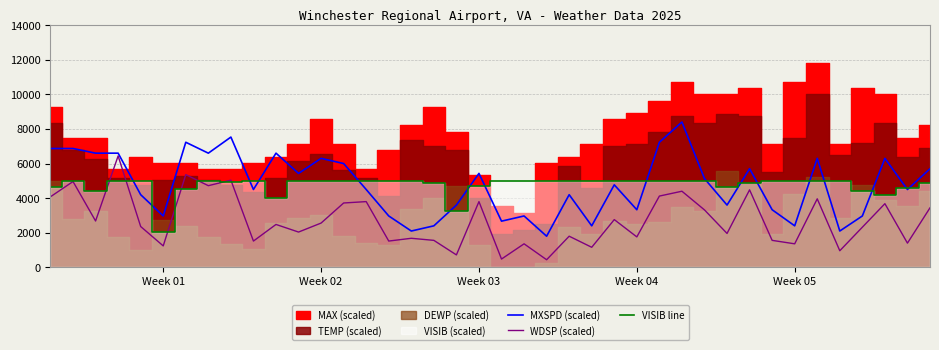

Reading left to right, extract all data points from this chart.

MXSPD (scaled): 6870.0	6870.0	6600.0	6600.0	4200.0	2970.0	7230.0	6600.0	7530.0	4500.0	6600.0	5430.0	6300.0	6000.0	4500.0	2970.0	2100.0	2400.0	3600.0	5430.0	2670.0	2970.0	1800.0	4200.0	2400.0	4770.0	3330.0	7230.0	8400.0	5130.0	3600.0	5700.0	3330.0	2400.0	6300.0	2100.0	2970.0	6300.0	4500.0	5700.0
WDSP (scaled): 4080.0	4960.0	2680.0	6440.0	2360.0	1240.0	5360.0	4720.0	5040.0	1520.0	2480.0	2040.0	2560.0	3720.0	3800.0	1520.0	1680.0	1560.0	720.0	3800.0	480.0	1360.0	440.0	1800.0	1160.0	2760.0	1760.0	4120.0	4400.0	3320.0	1960.0	4480.0	1560.0	1360.0	3960.0	960.0	2320.0	3680.0	1400.0	3440.0
VISIB line: 4650.0	5000.0	4400.0	5000.0	5000.0	2050.0	4550.0	5000.0	4950.0	5000.0	4000.0	5000.0	5000.0	5000.0	5000.0	5000.0	5000.0	4900.0	3250.0	4700.0	5000.0	5000.0	5000.0	5000.0	5000.0	5000.0	5000.0	5000.0	5000.0	5000.0	4650.0	4900.0	5000.0	5000.0	5000.0	5000.0	4400.0	4200.0	4600.0	4850.0